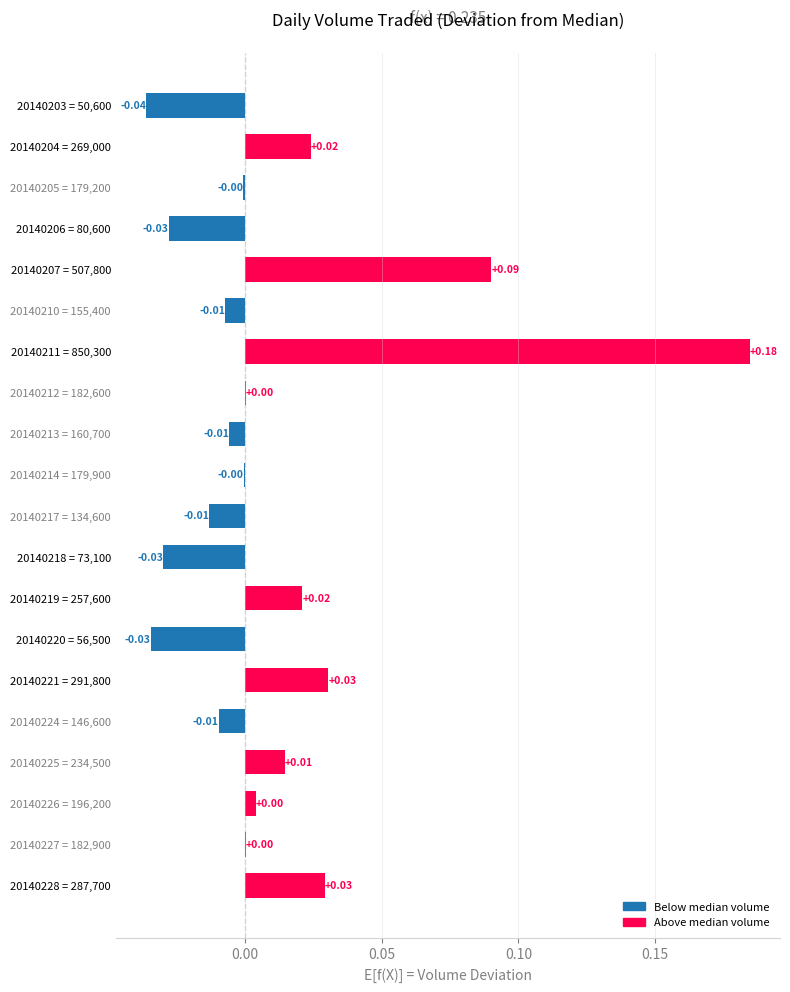

Between 20140213 = 160,700 and 20140211 = 850,300, which is larger?

20140211 = 850,300